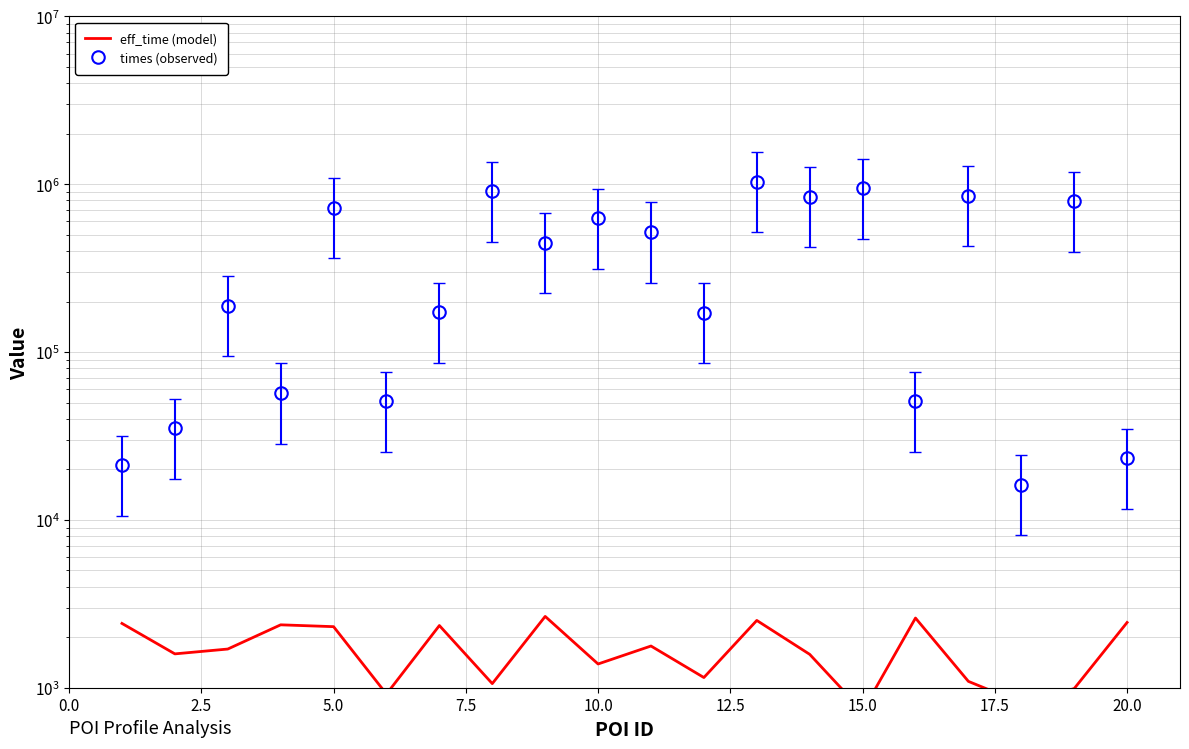

In times (observed), how many points are higher than both neighbors (excluding endpoints)?

8